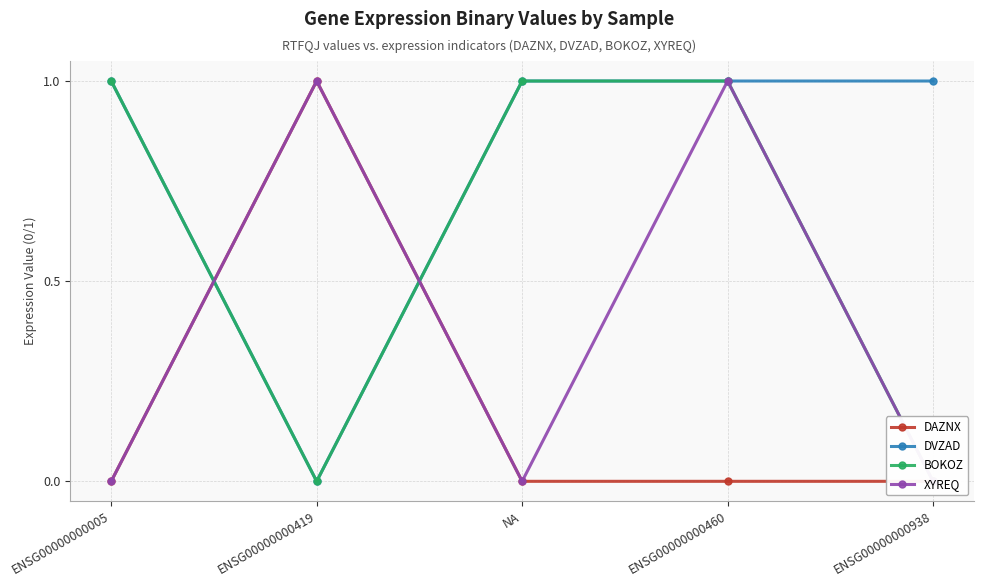

The DAZNX series shows 0 at ENSG00000000460. True or false?

True